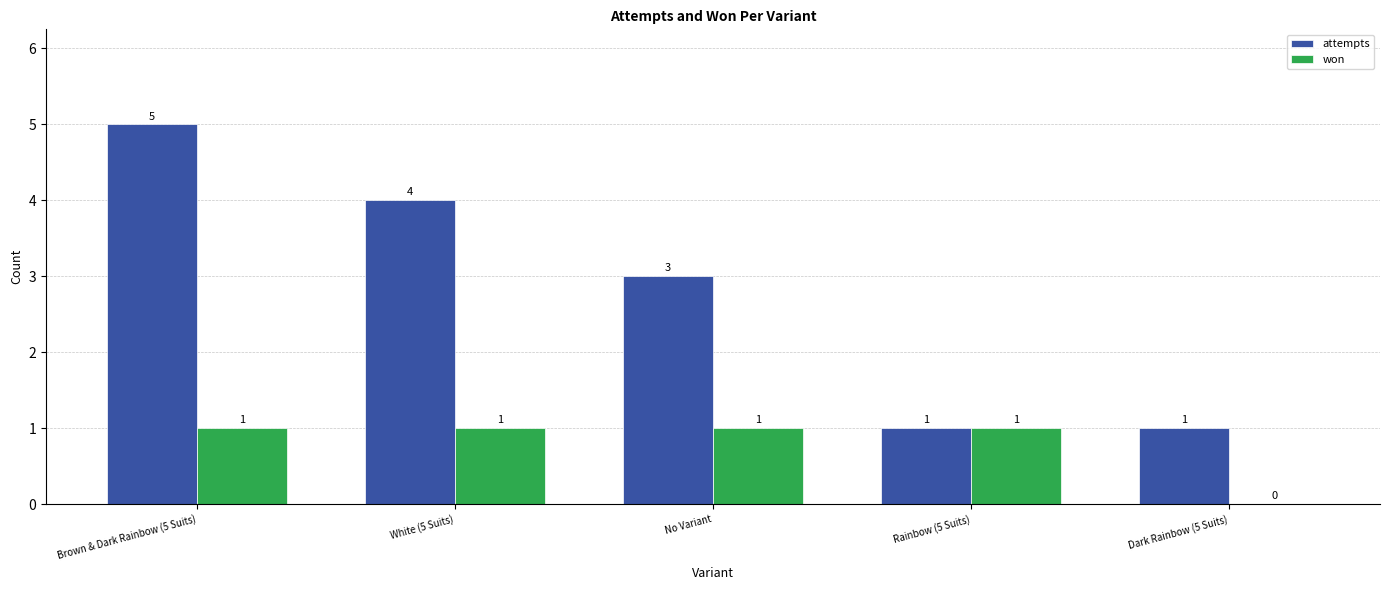

Which series changed the most between No Variant and Dark Rainbow (5 Suits)?

attempts